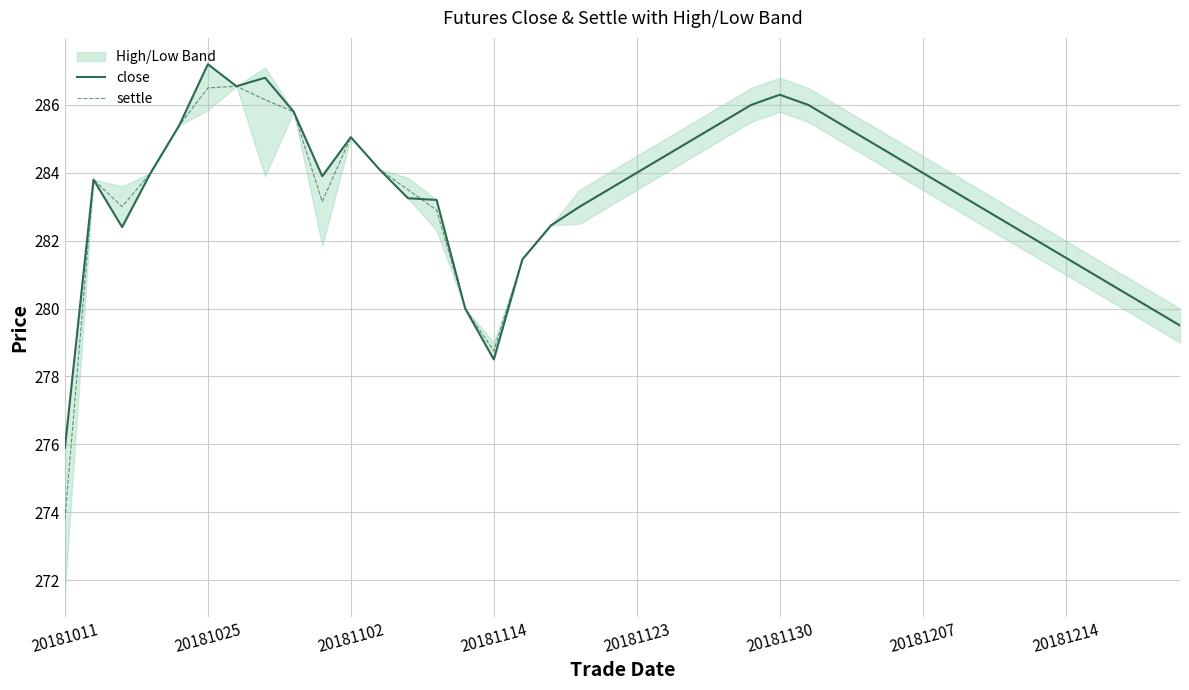

The close series shows 283.5 at 31. True or false?

True